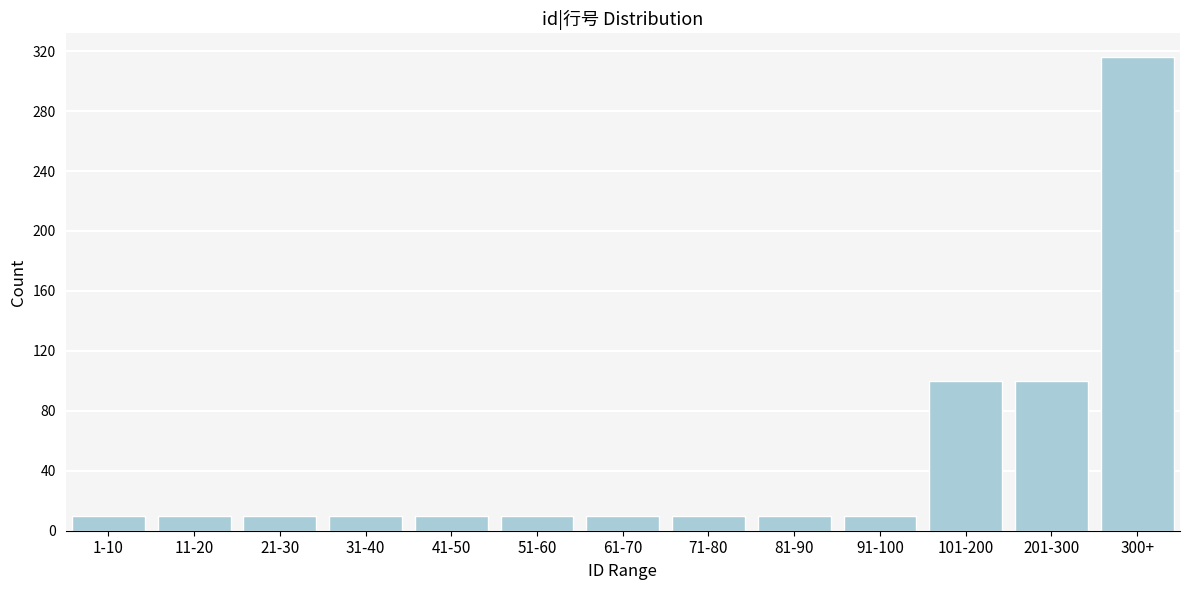

Reading left to right, list all the values displayed in this chart.

1-10=10	11-20=10	21-30=10	31-40=10	41-50=10	51-60=10	61-70=10	71-80=10	81-90=10	91-100=10	101-200=100	201-300=100	300+=316